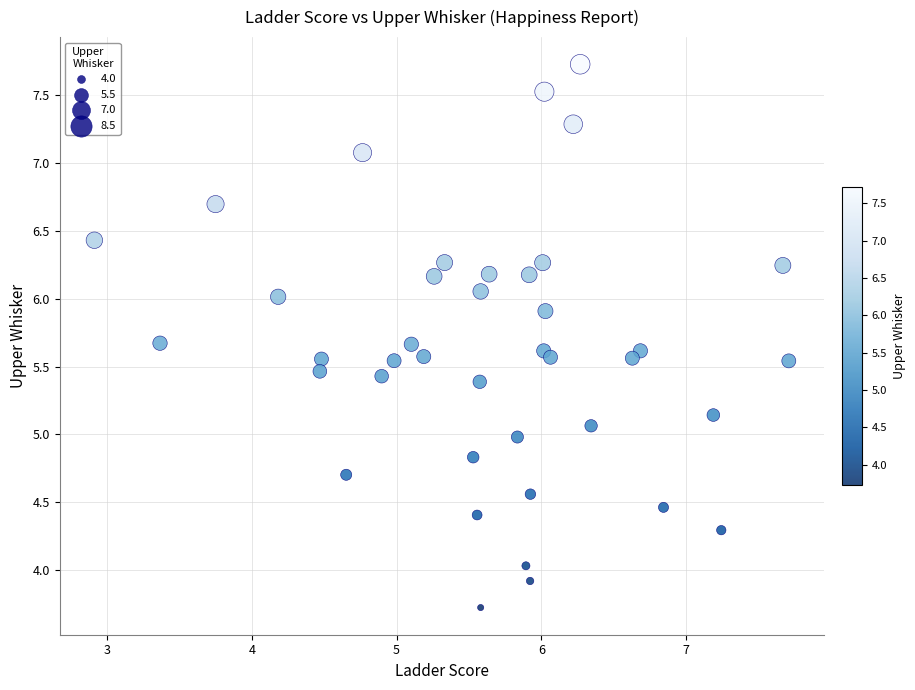

What is the range of Y values (max minus min)?

4.0